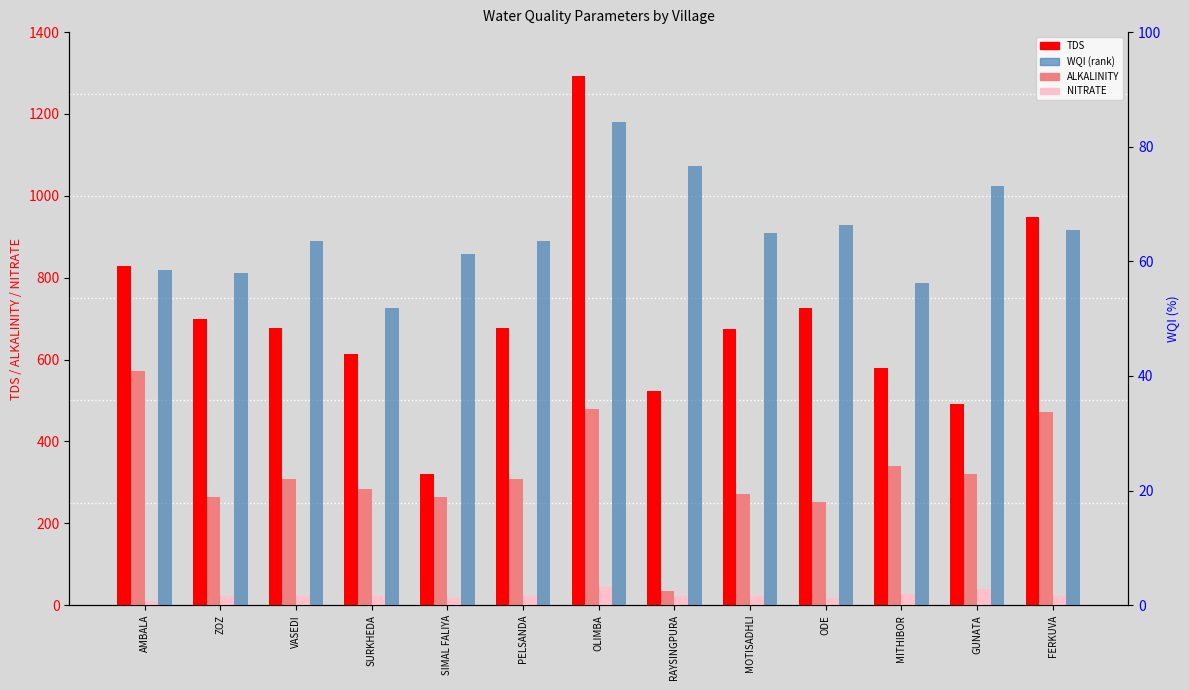

What is the difference between the TDS values at VASEDI and MOTISADHLI?

3.9